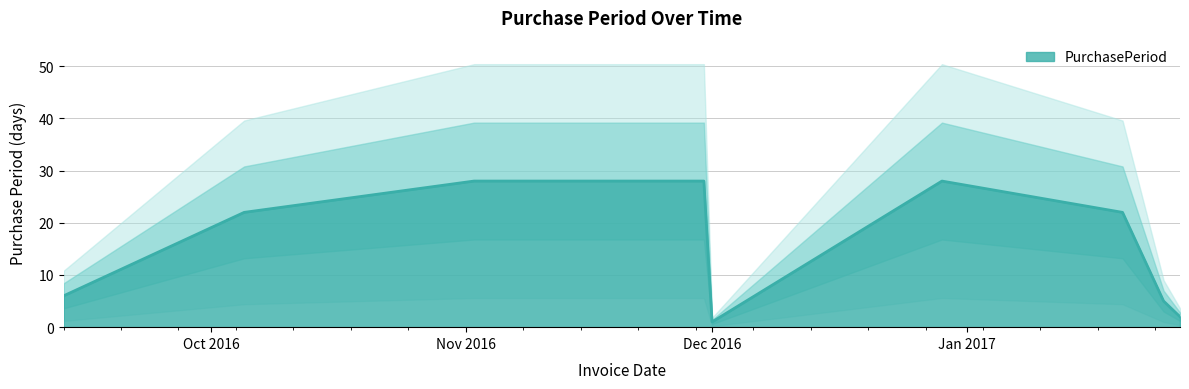

At which category does the chart reach its peak across all series?

2016-11-02